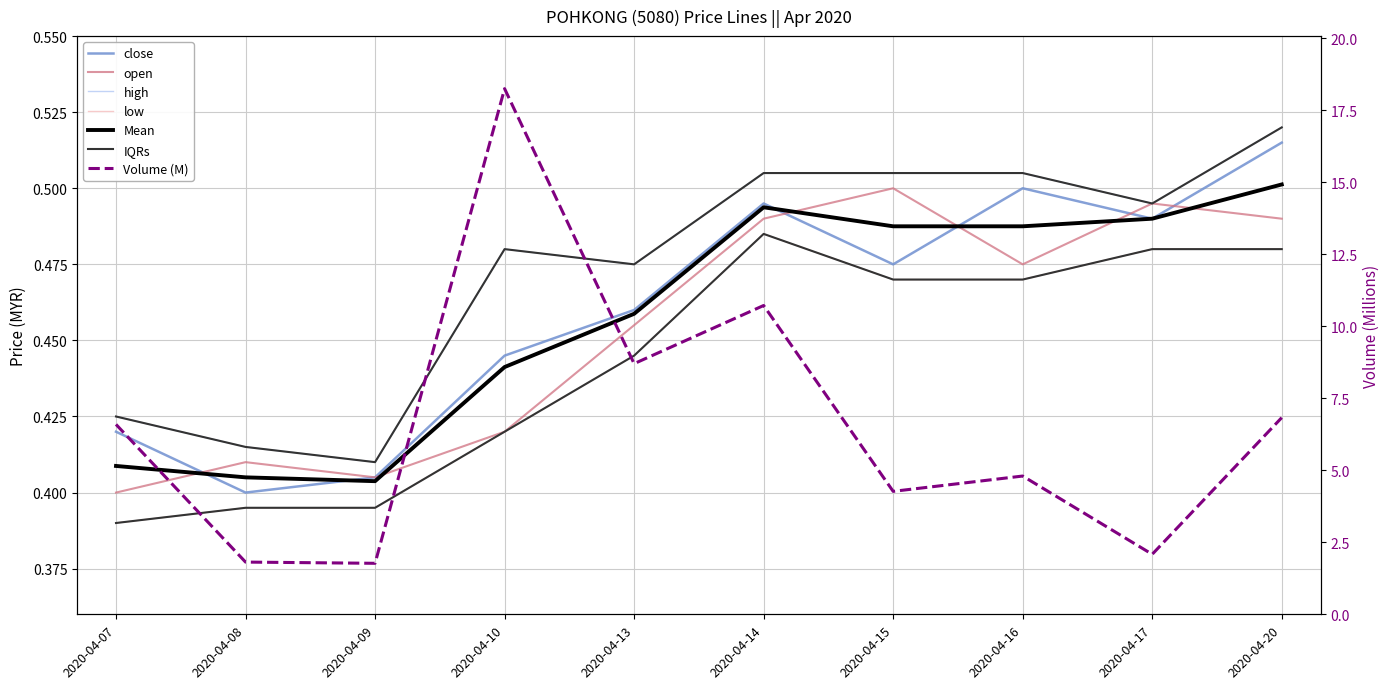

Count the low values in the range 0 to 1.

10